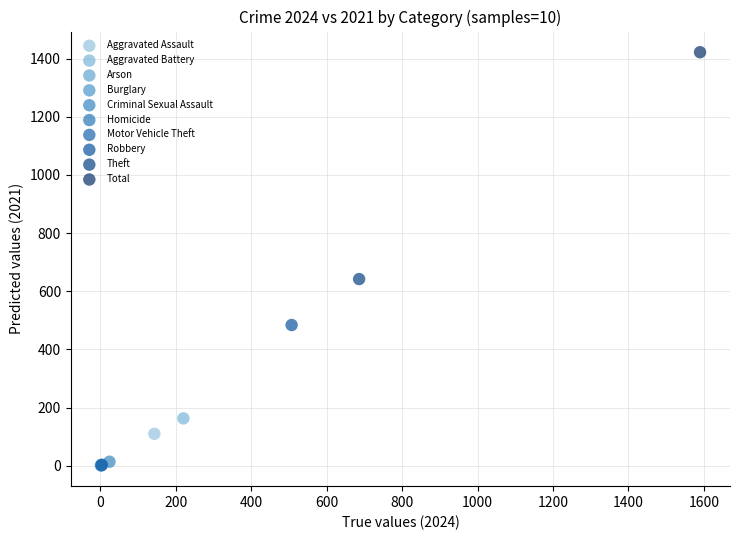

What are all the series names shown in the legend?

Aggravated Assault, Aggravated Battery, Arson, Burglary, Criminal Sexual Assault, Homicide, Motor Vehicle Theft, Robbery, Theft, Total